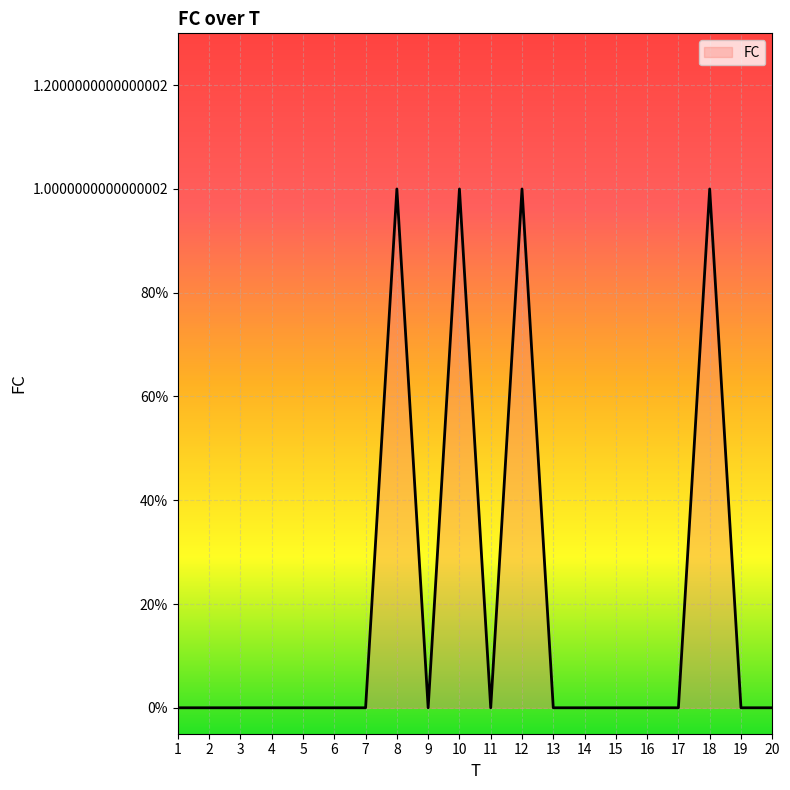

Where is the data nearest to the value 0?

1